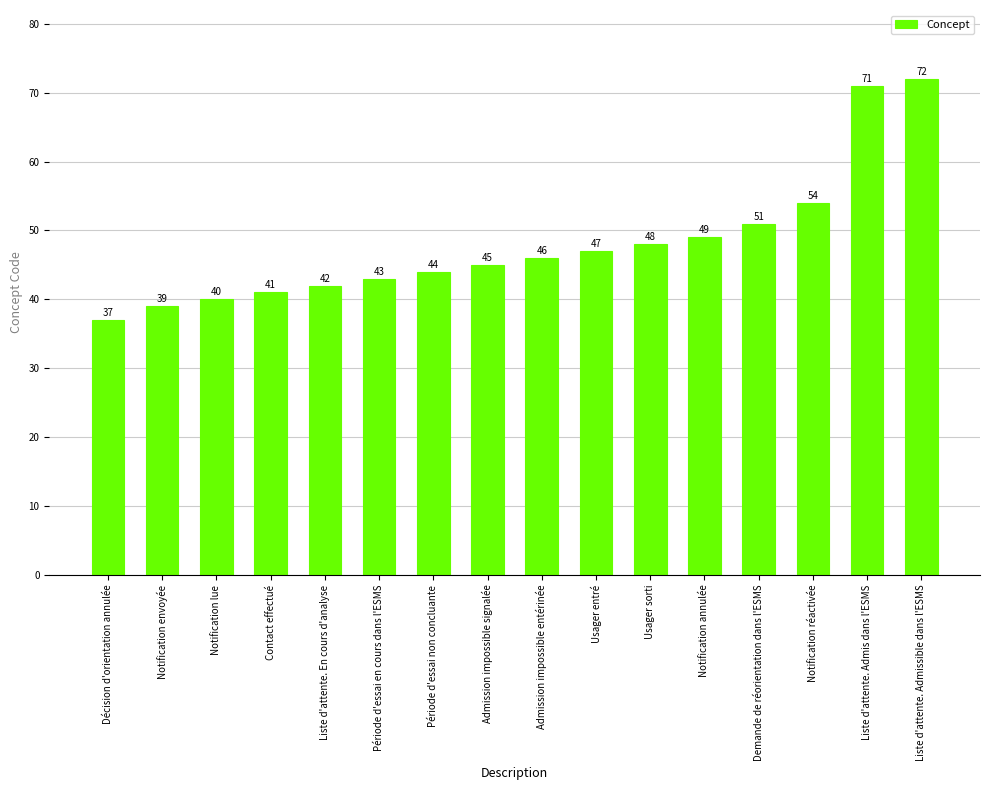

The chart shows a value of 40 at Notification lue. True or false?

True